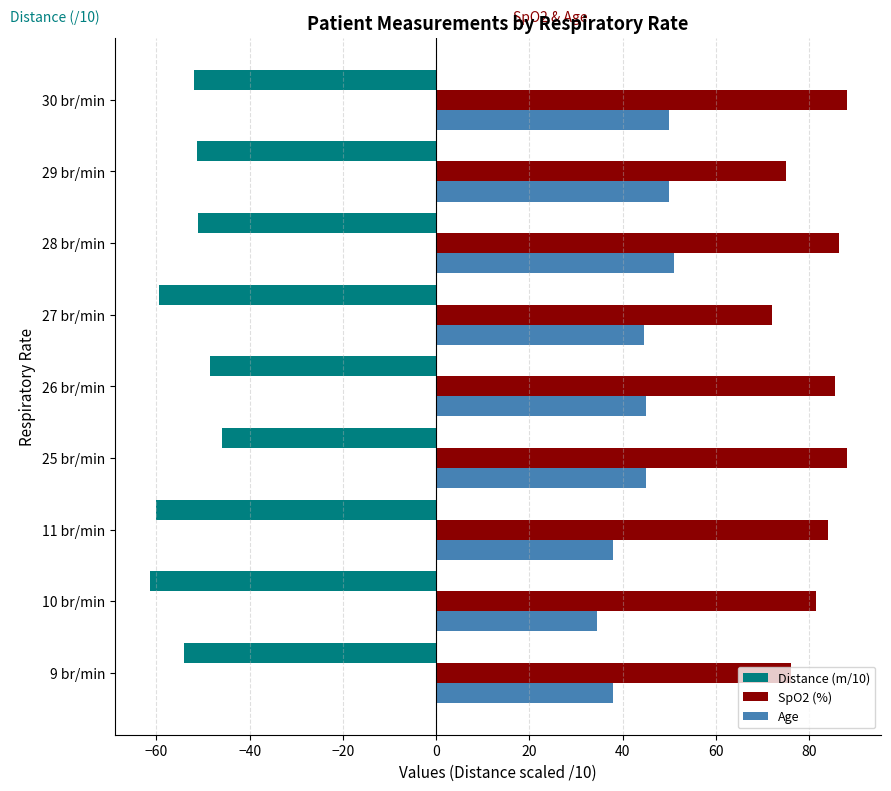

True or false: Age has a value of 64.3 at 25 br/min.

False